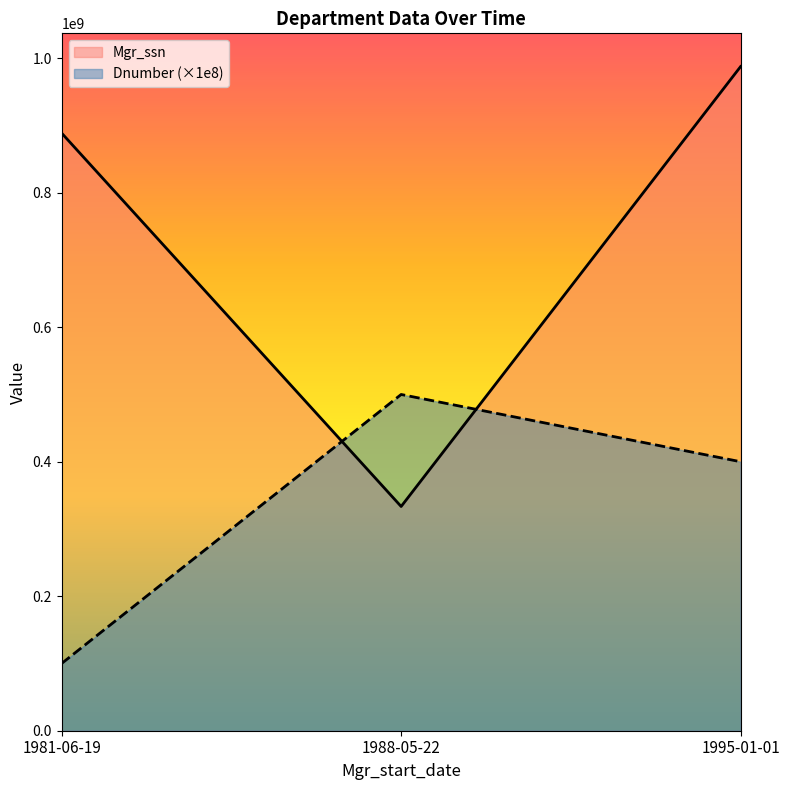

What is the minimum value shown in the chart?

100000000